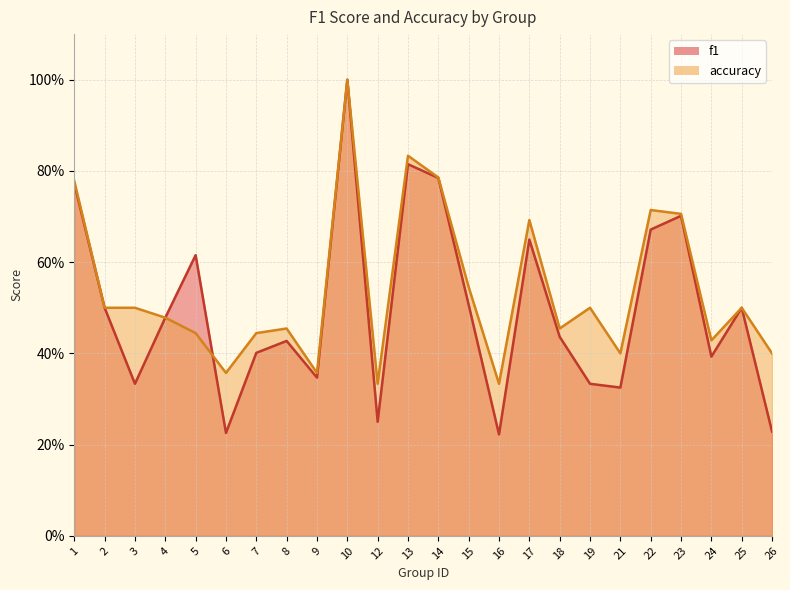

True or false: f1 has a value of 0.2 at 12.

True